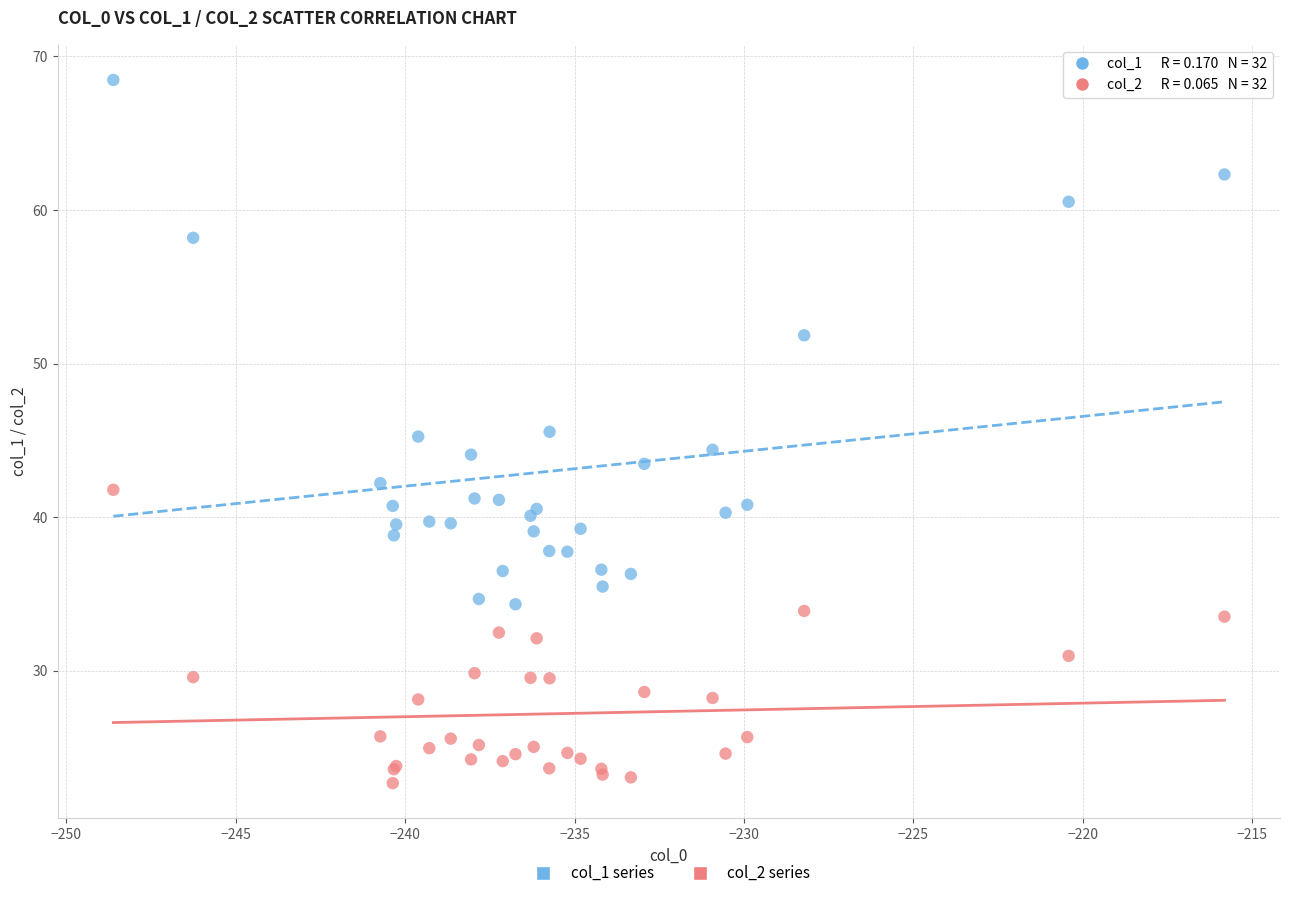

Which series has the largest Y range (max minus min)?

col_1 series